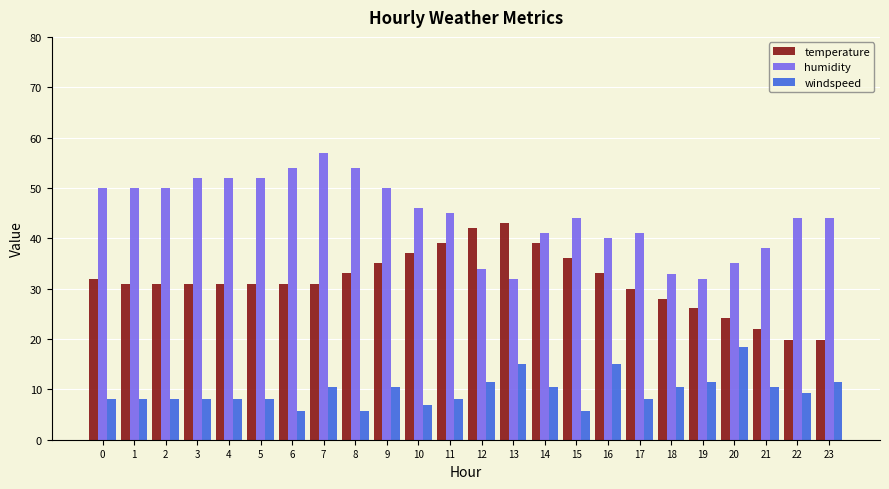

Rank the series by their average value, from lowest to highest.

windspeed, temperature, humidity